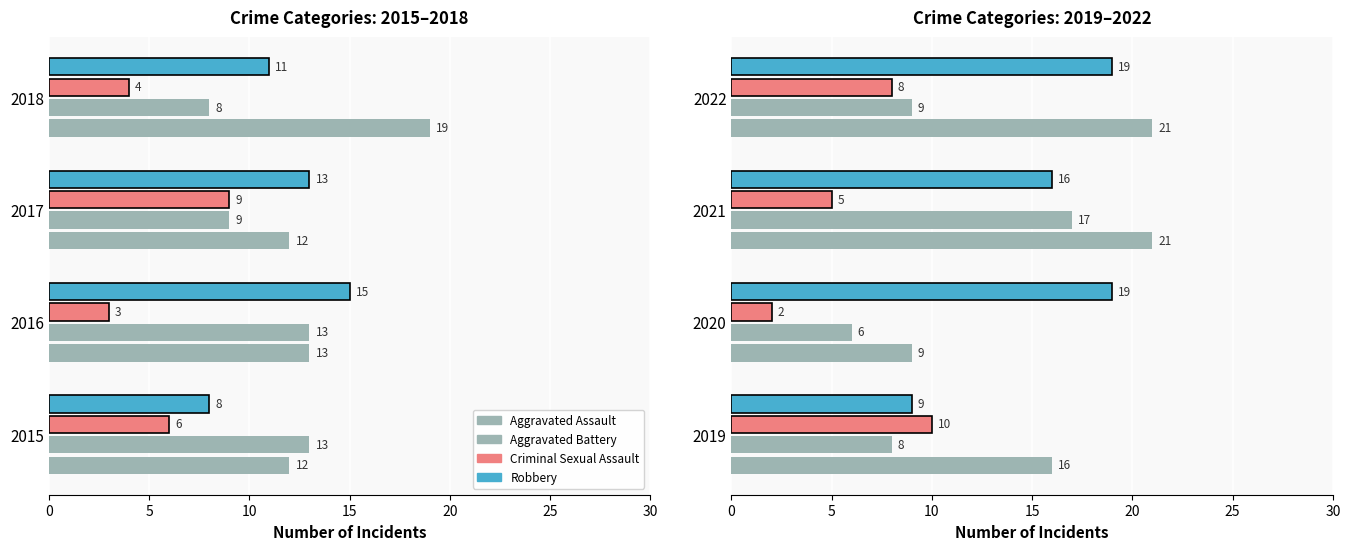

What is the maximum value for Criminal Sexual Assault?

10